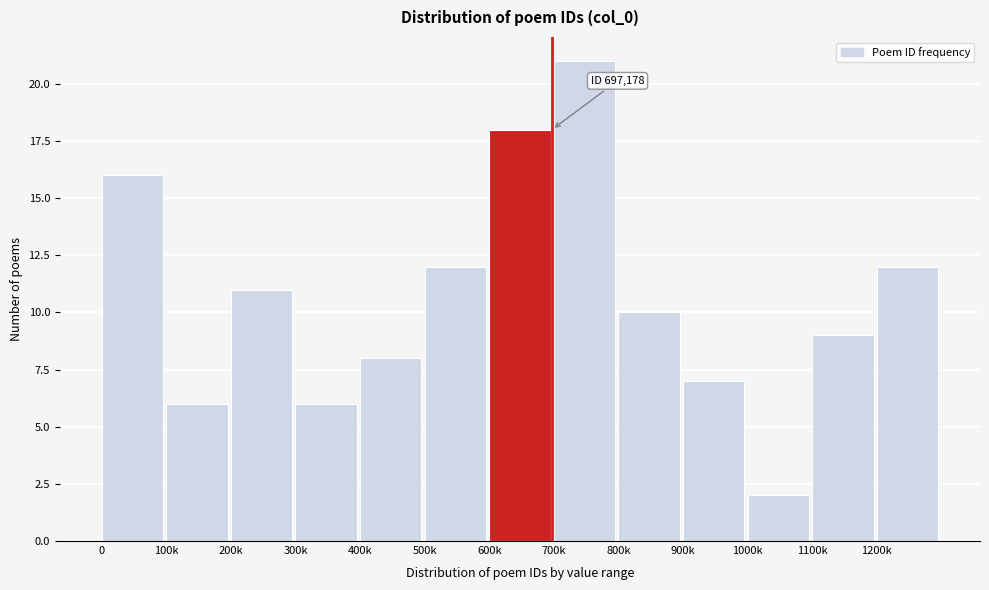

Reading left to right, extract all data points from this chart.

0=16	100k=6	200k=11	300k=6	400k=8	500k=12	600k=18	700k=21	800k=10	900k=7	1000k=2	1100k=9	1200k=12